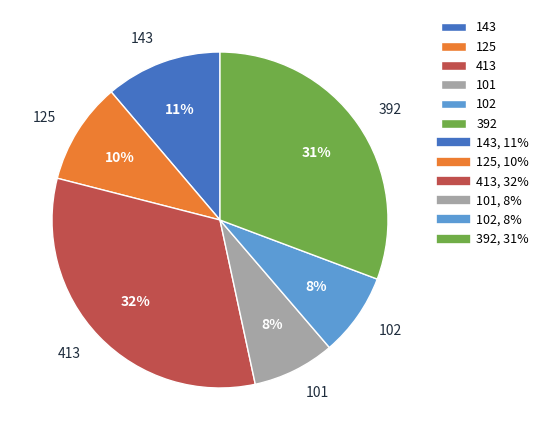

Is it true that 392 is 31% of the pie?

True